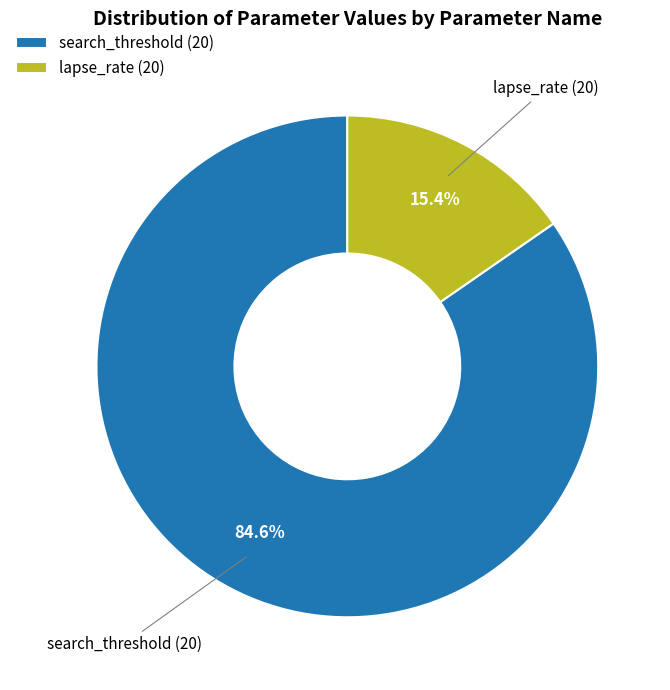

Is the sum of lapse_rate (20) and search_threshold (20) greater than half?

Yes